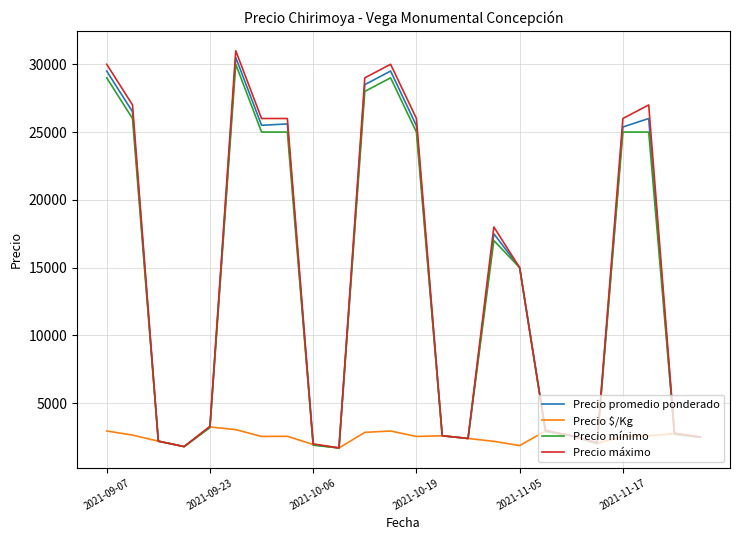

What is the minimum value for Precio mínimo?

1700